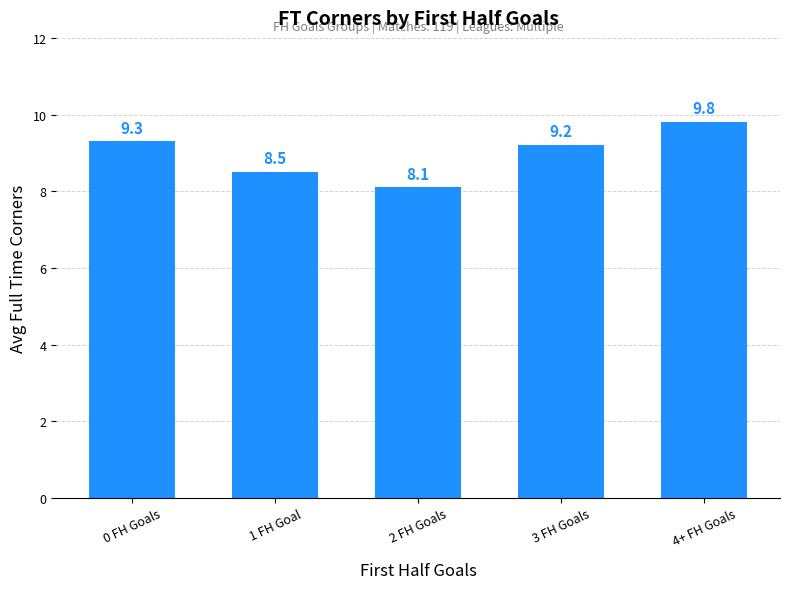

What is the difference between the maximum and minimum values?

1.7